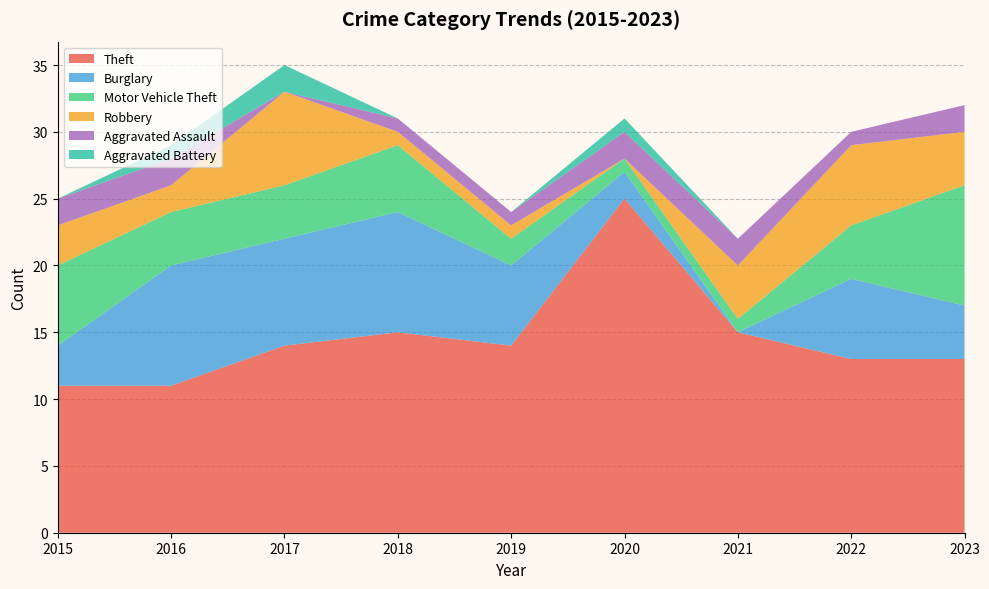

Reading left to right, what are all the values shown in this chart?

Theft: 11	11	14	15	14	25	15	13	13
Burglary: 3	9	8	9	6	2	0	6	4
Motor Vehicle Theft: 6	4	4	5	2	1	1	4	9
Robbery: 3	2	7	1	1	0	4	6	4
Aggravated Assault: 2	2	0	1	1	2	2	1	2
Aggravated Battery: 0	1	2	0	0	1	0	0	0